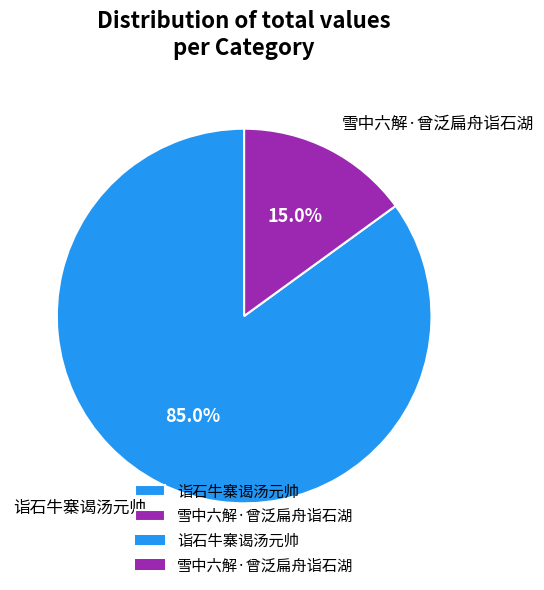

To the nearest percent, what is the average slice percentage?

50%